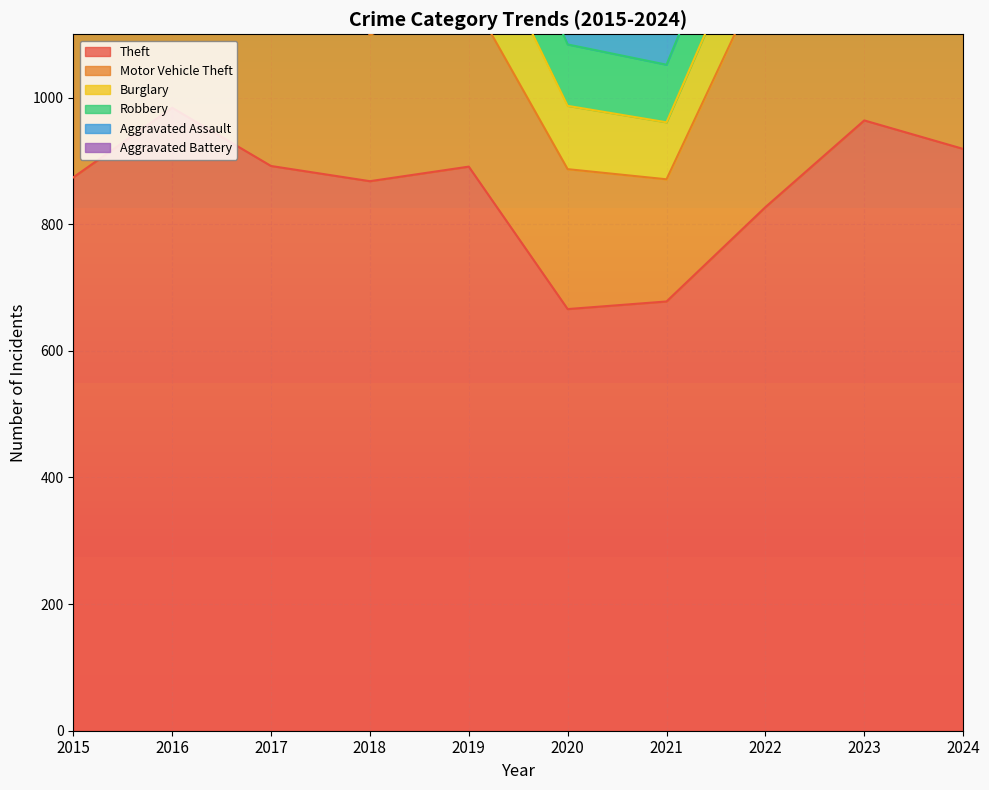

True or false: Motor Vehicle Theft has more than 0 points higher than both neighbors.

True